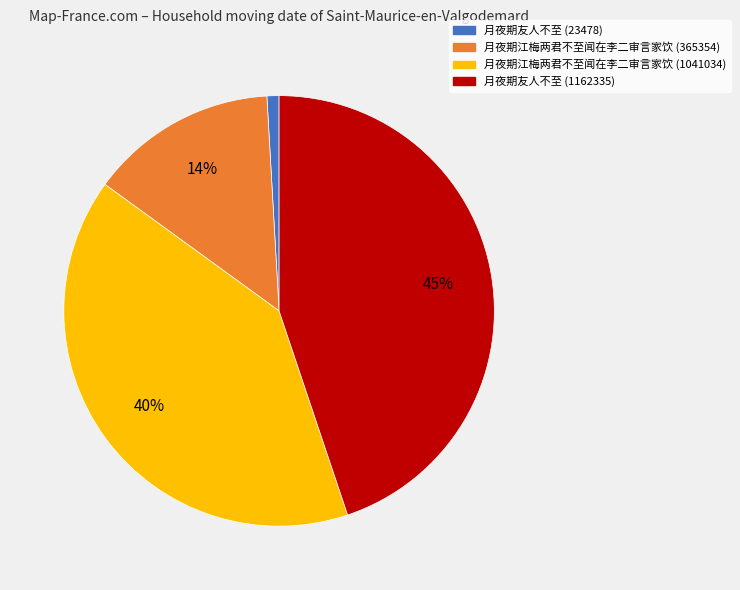

Is there any slice that represents more than half of the pie?

No